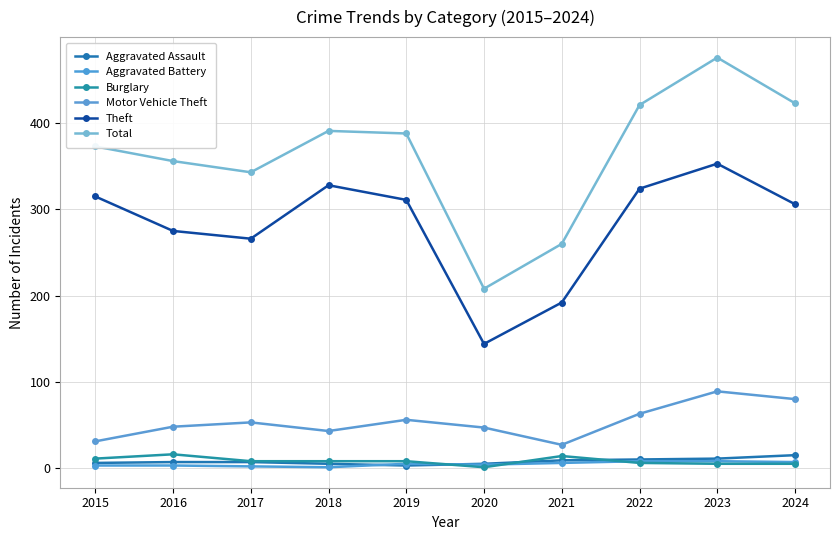

Reading left to right, list all the values displayed in this chart.

Aggravated Assault: 6	7	7	5	3	5	9	10	11	15
Aggravated Battery: 3	3	2	1	5	4	6	8	8	7
Burglary: 11	16	8	8	8	1	14	6	5	5
Motor Vehicle Theft: 31	48	53	43	56	47	27	63	89	80
Theft: 315	275	266	328	311	144	192	324	353	306
Total: 373	356	343	391	388	208	260	421	476	423